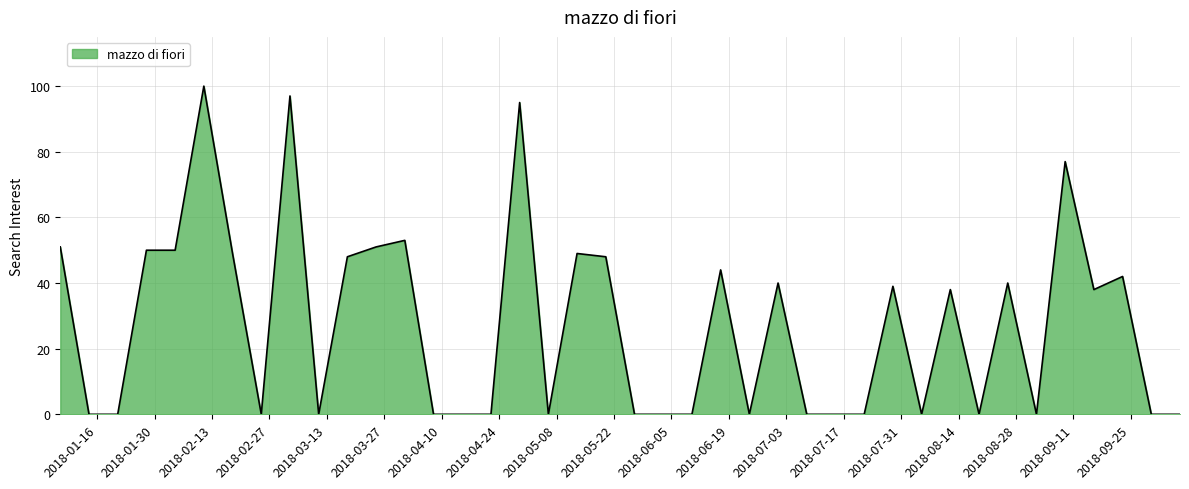

What is the maximum value shown in the chart?

100